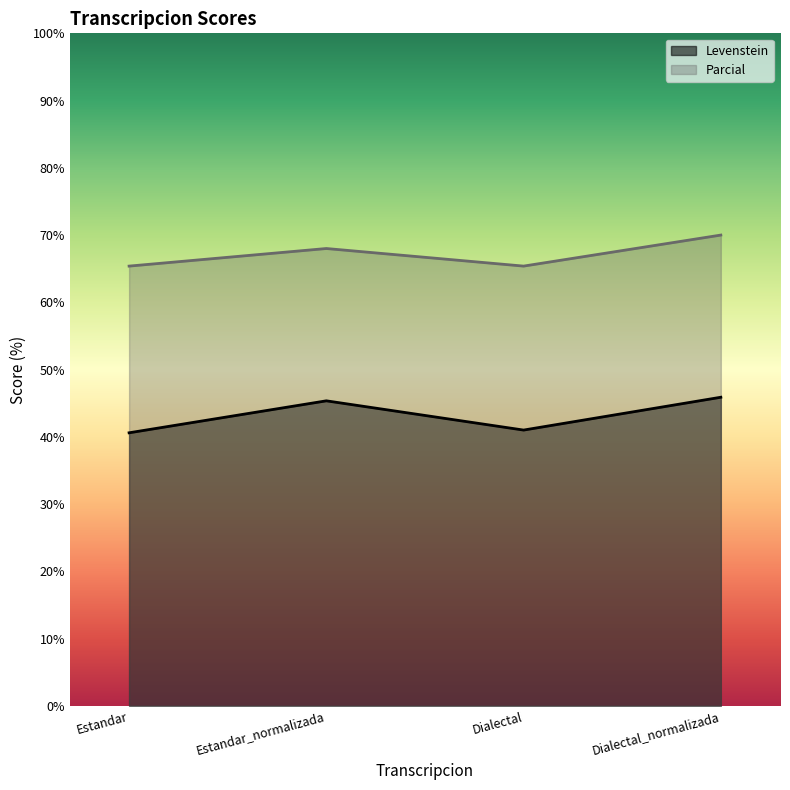

What is the difference between the highest and lowest values at Dialectal?

24.4